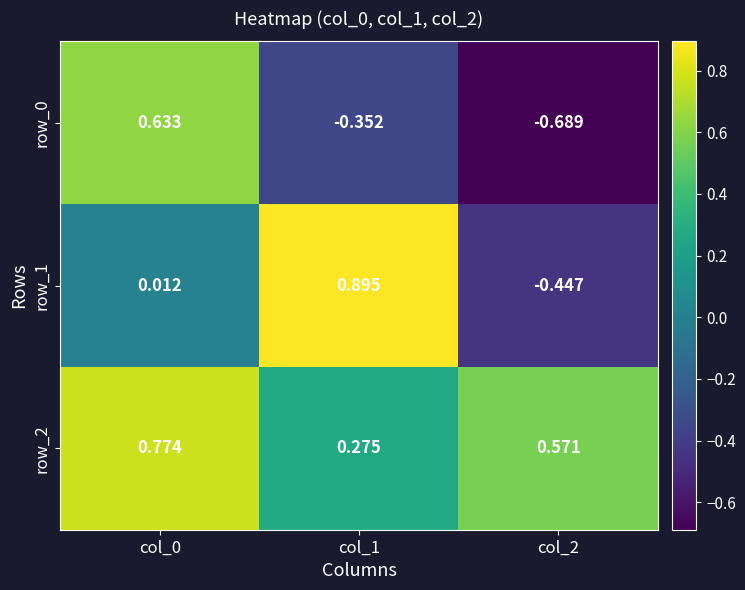

Which series has the largest total across all categories?

row_2